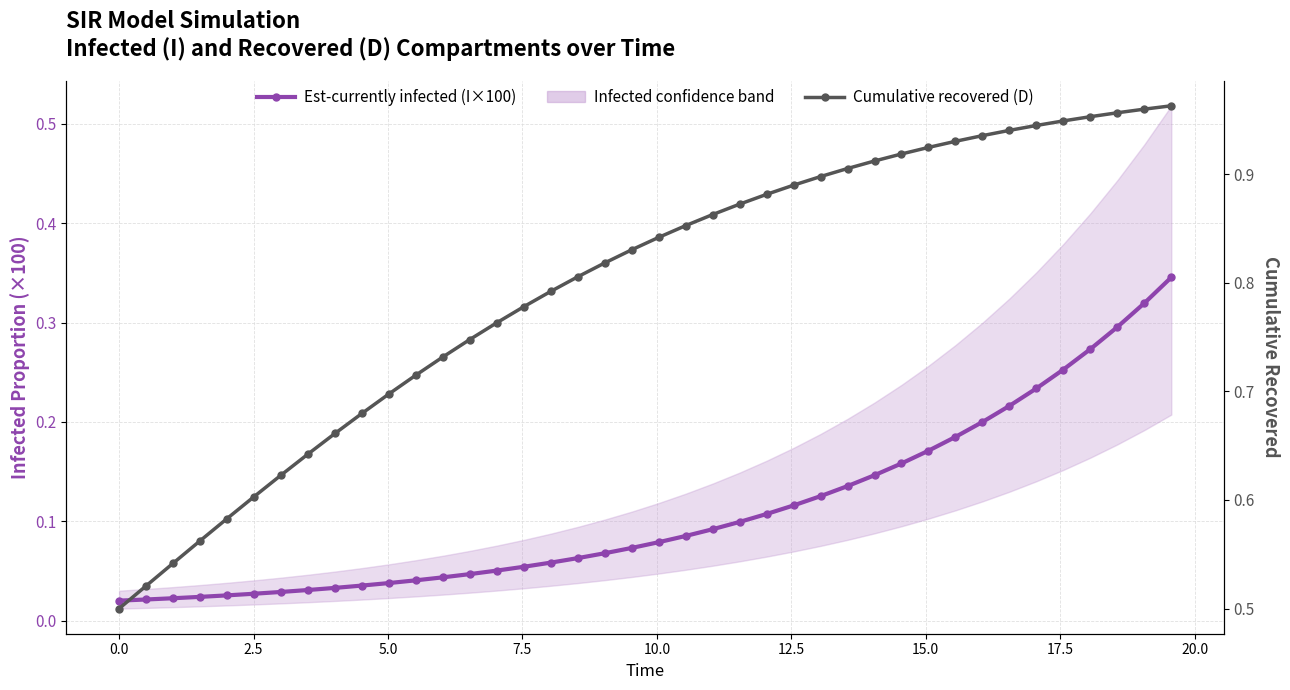

Reading left to right, list all the values displayed in this chart.

Est-currently infected (I×100): 0.0	0.0	0.0	0.0	0.0	0.0	0.0	0.0	0.0	0.0	0.0	0.0	0.0	0.0	0.1	0.1	0.1	0.1	0.1	0.1	0.1	0.1	0.1	0.1	0.1	0.1	0.1	0.1	0.1	0.2	0.2	0.2	0.2	0.2	0.2	0.3	0.3	0.3	0.3	0.3
Cumulative recovered (D): 0.5	0.5	0.5	0.6	0.6	0.6	0.6	0.6	0.7	0.7	0.7	0.7	0.7	0.7	0.8	0.8	0.8	0.8	0.8	0.8	0.8	0.9	0.9	0.9	0.9	0.9	0.9	0.9	0.9	0.9	0.9	0.9	0.9	0.9	0.9	0.9	1.0	1.0	1.0	1.0